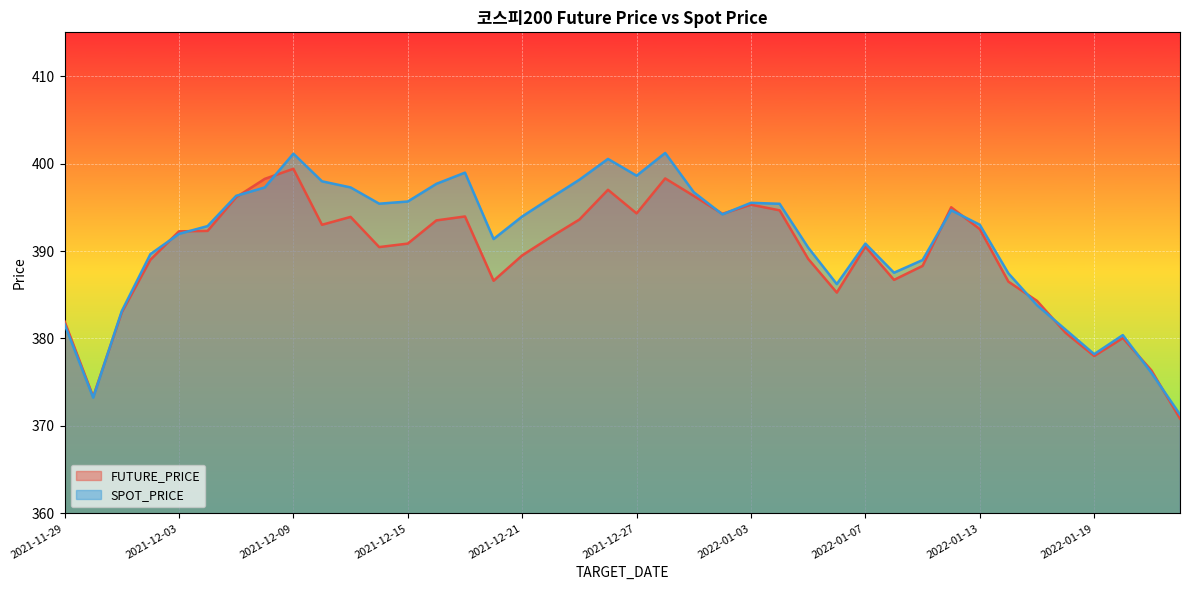

Reading right to left, what are all the values shown in this chart?

FUTURE_PRICE: 370.9	376.4	380.1	378.0	380.6	384.3	386.5	392.5	395.0	388.3	386.7	390.5	385.2	389.1	394.6	395.3	394.2	396.3	398.3	394.3	397.0	393.6	391.6	389.5	386.6	393.9	393.5	390.9	390.4	393.9	393.0	399.4	398.2	396.1	392.3	392.2	389.0	383.0	373.4	381.9
SPOT_PRICE: 371.3	376.1	380.4	378.2	381.0	383.8	387.4	393.0	394.7	389.0	387.5	390.9	386.2	390.4	395.4	395.5	394.2	396.7	401.2	398.6	400.5	398.1	396.1	393.9	391.4	399.0	397.7	395.7	395.4	397.3	398.0	401.1	397.3	396.3	392.9	392.0	389.6	383.1	373.2	381.6